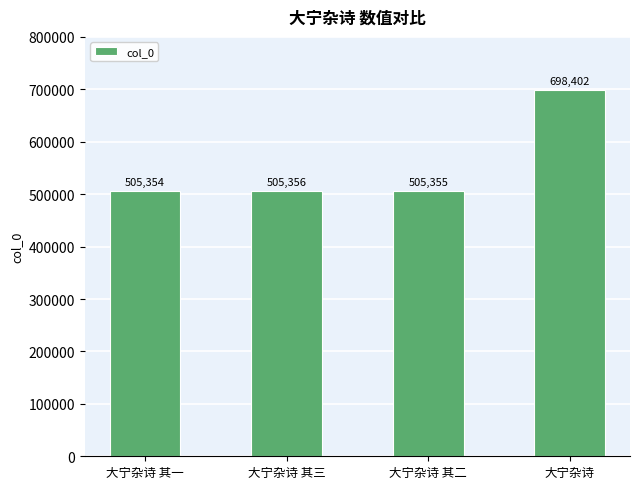

How many categories are shown in the chart?

4